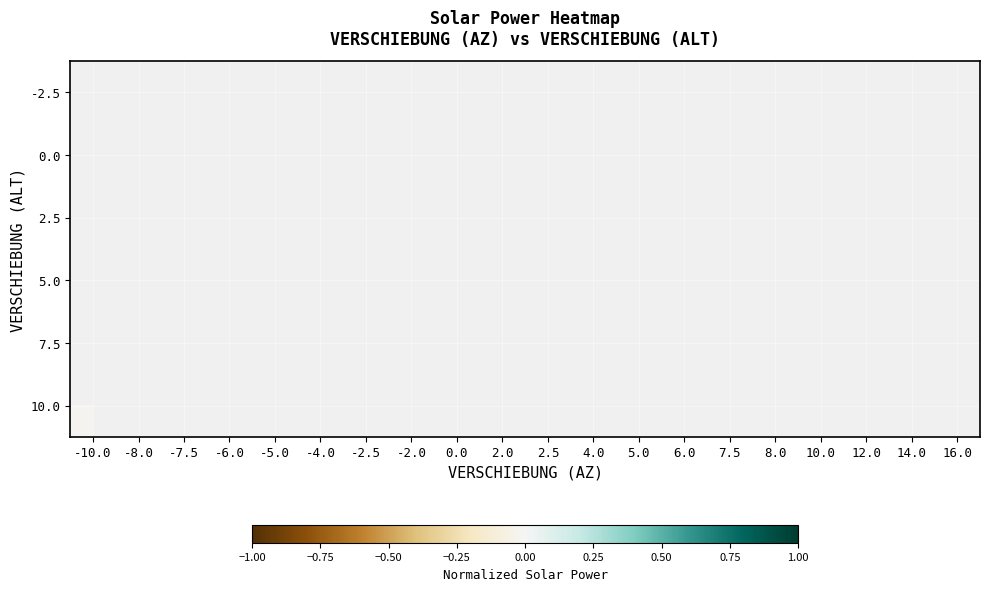

The -2.5 series shows 1.1 at -2.5. True or false?

False